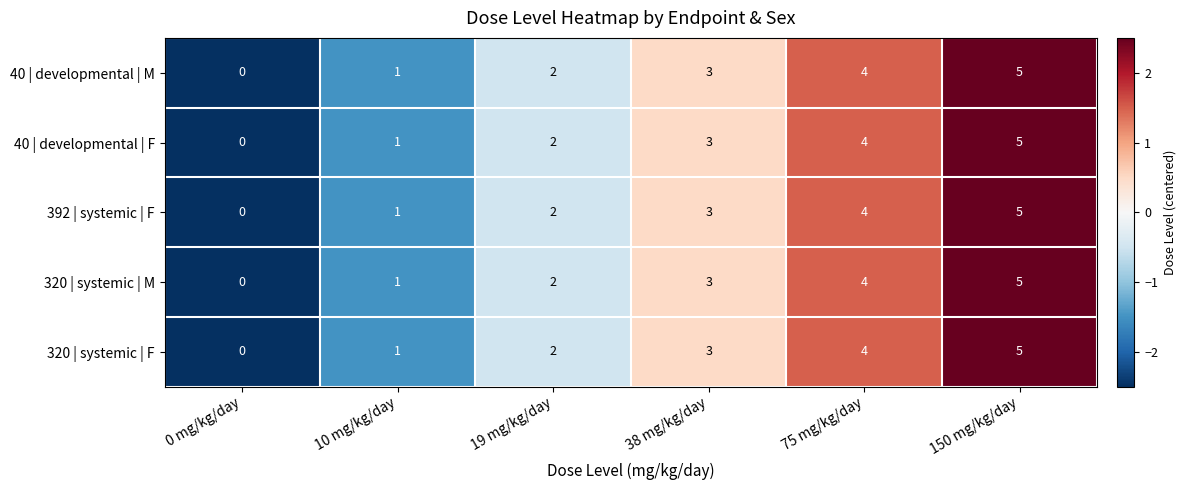

Is it true that 392 | systemic | F equals 4 at 75 mg/kg/day?

True